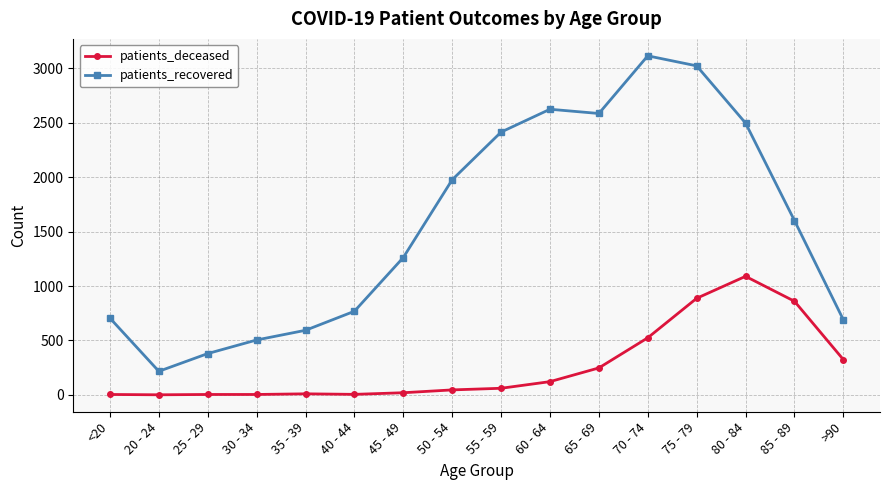

What is the total value across all series at 75 - 79?

3911